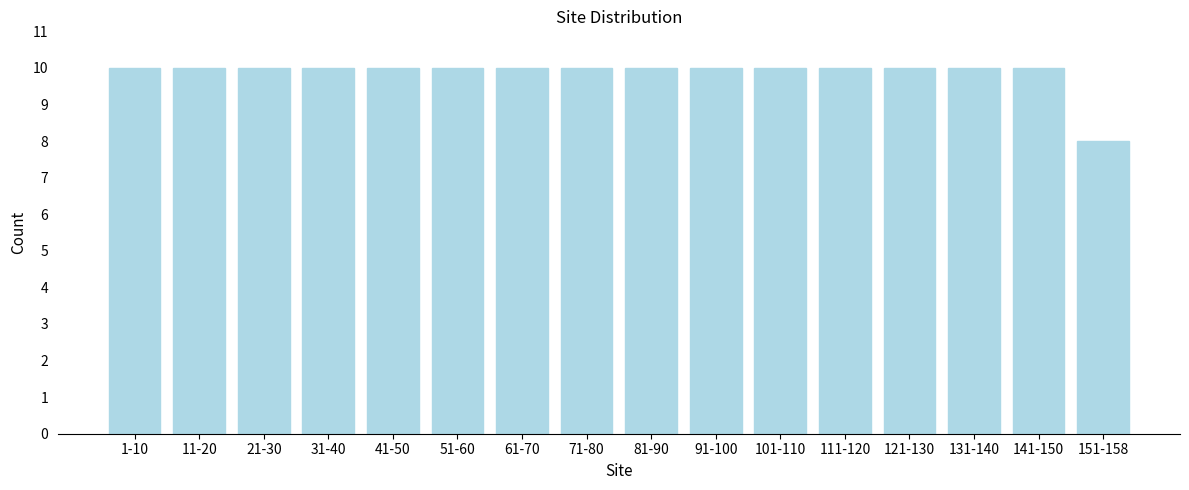

Reading right to left, extract all data points from this chart.

8	10	10	10	10	10	10	10	10	10	10	10	10	10	10	10